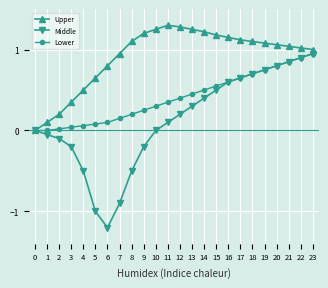

True or false: Middle has more than 1 points higher than both neighbors.

False